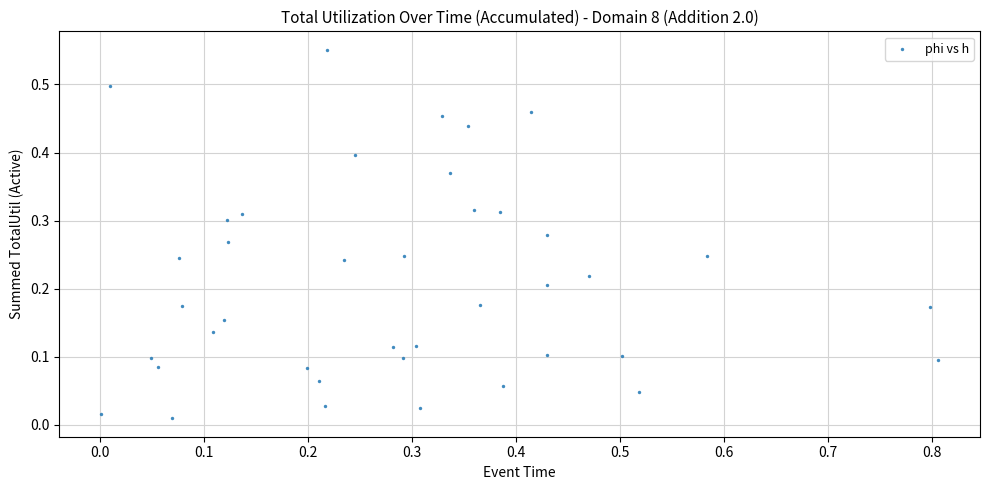

What is the range of X values (max minus min)?

0.8